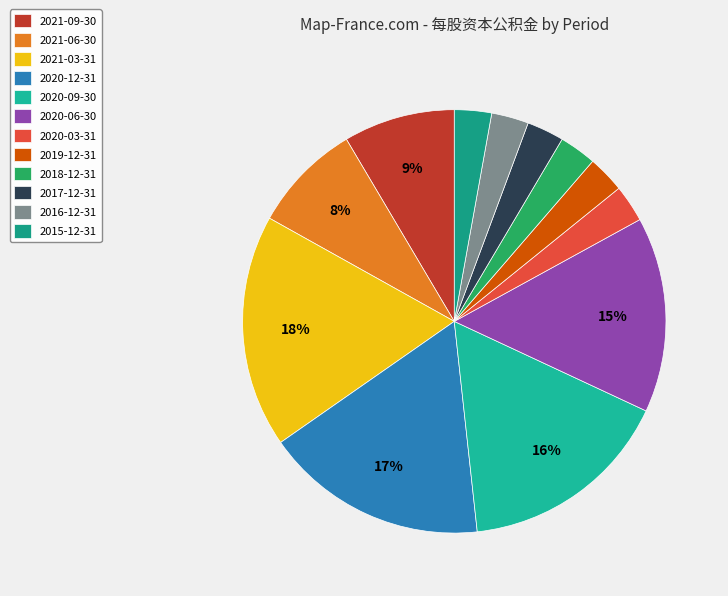

What percentage is the 2016-12-31 slice, to the nearest percent?

3%